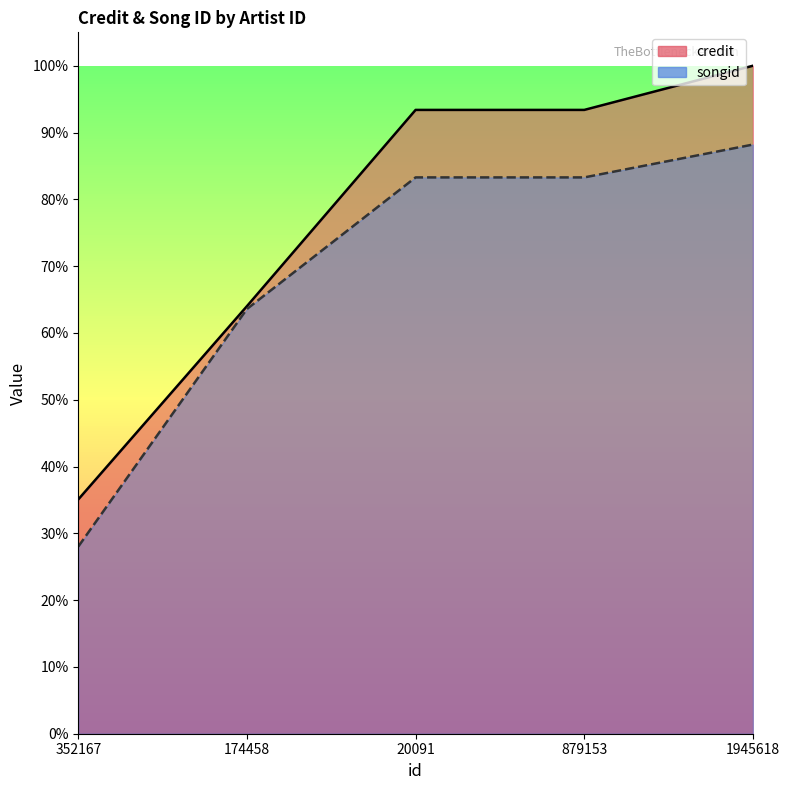

Rank the series by their maximum value, from highest to lowest.

credit, songid